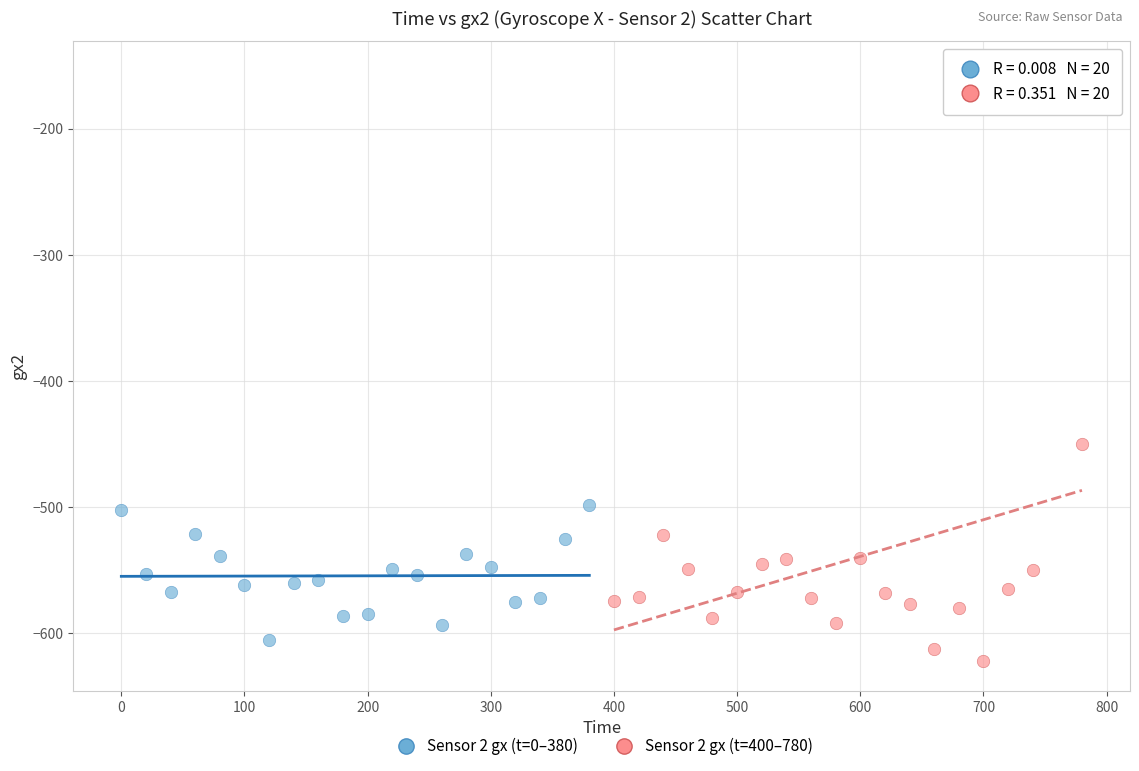

Which series reaches the minimum Y coordinate?

Sensor 2 gx (t=400–780)